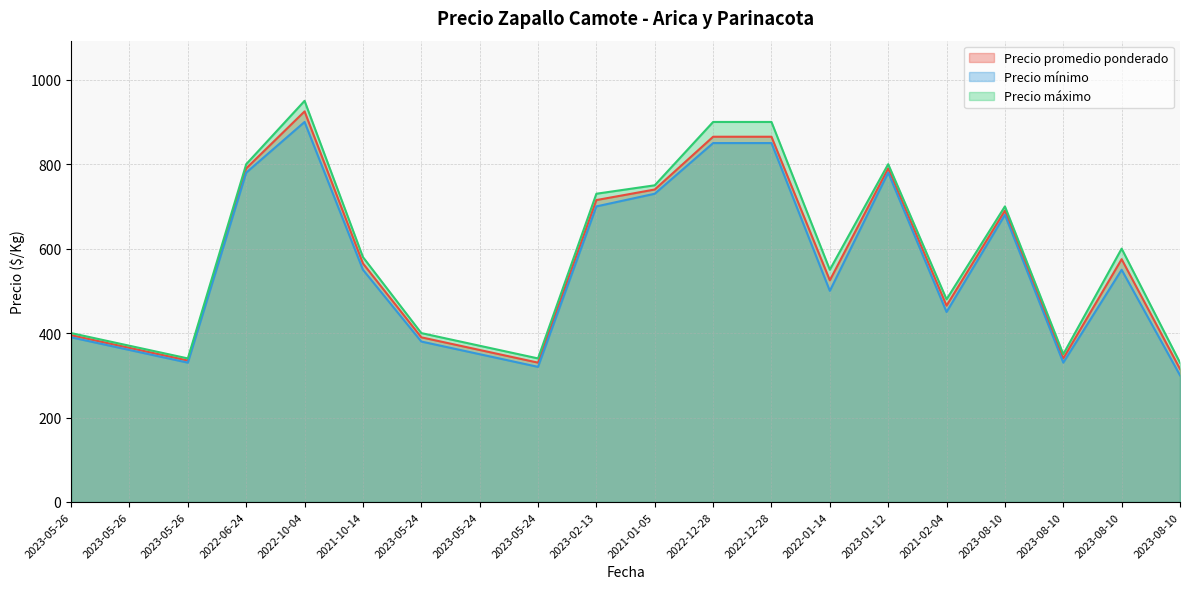

Which label corresponds to the largest value in the chart?

2022-10-04